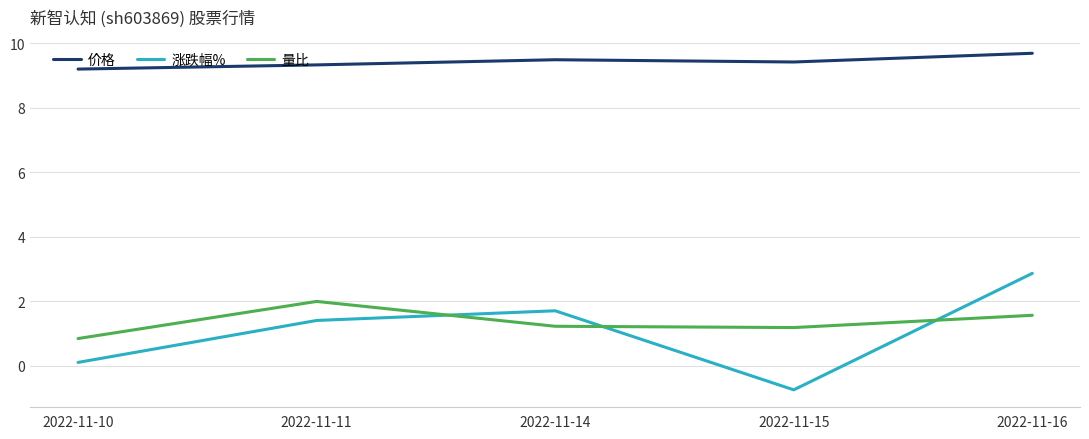

The value of 价格 at 2022-11-16 is 14.6. True or false?

False